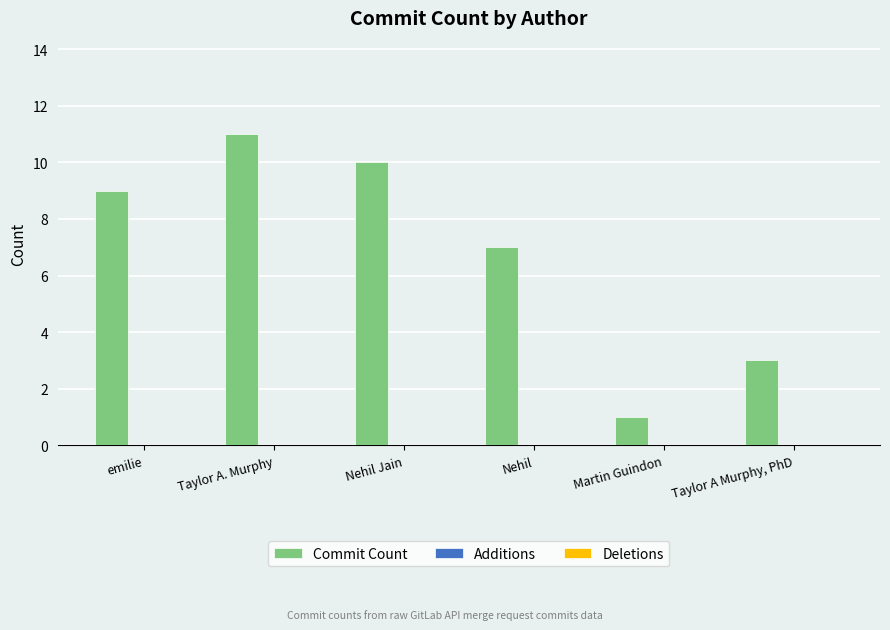

Is it true that the value at Taylor A. Murphy is 17?

False